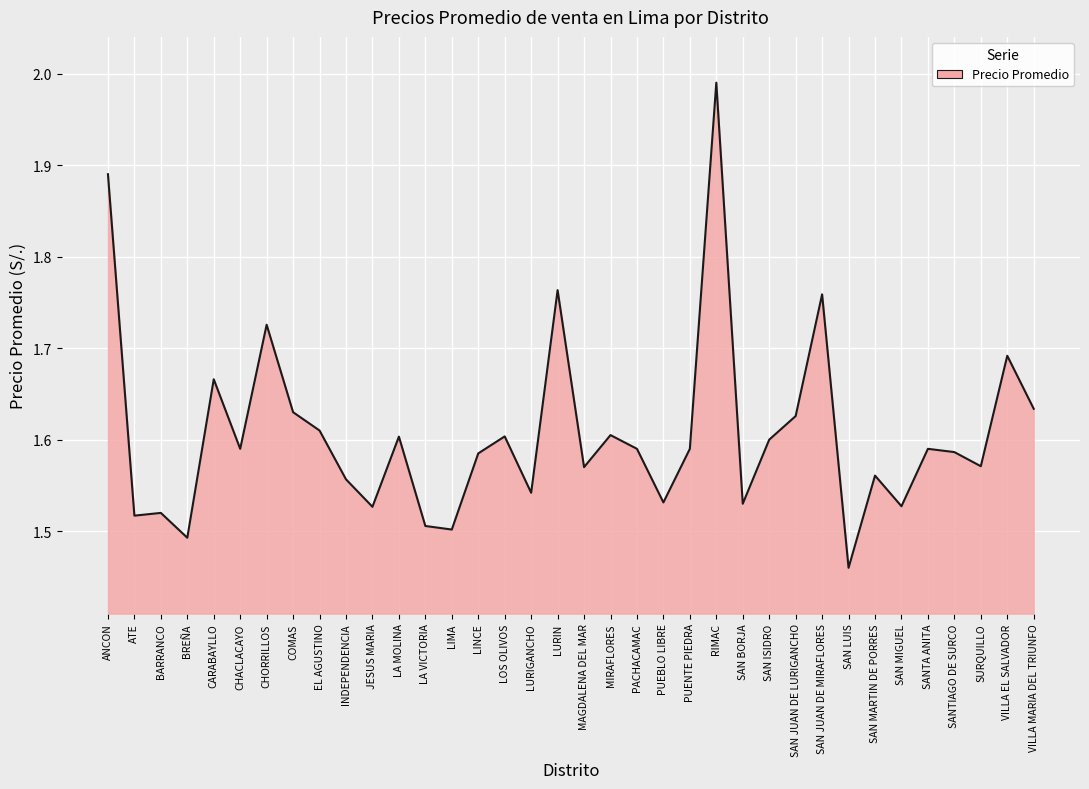

What is the ratio of the value at SAN BORJA to the value at PUENTE PIEDRA?

1.0